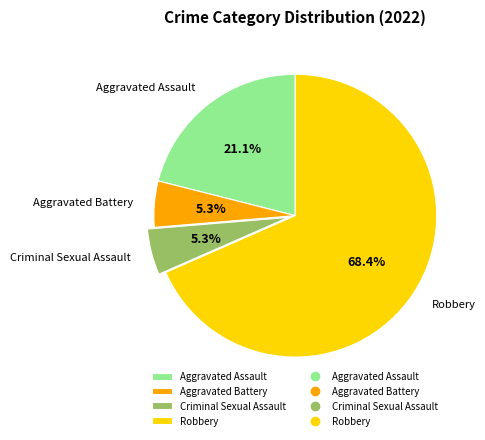

What is the largest slice in the pie chart?

Robbery